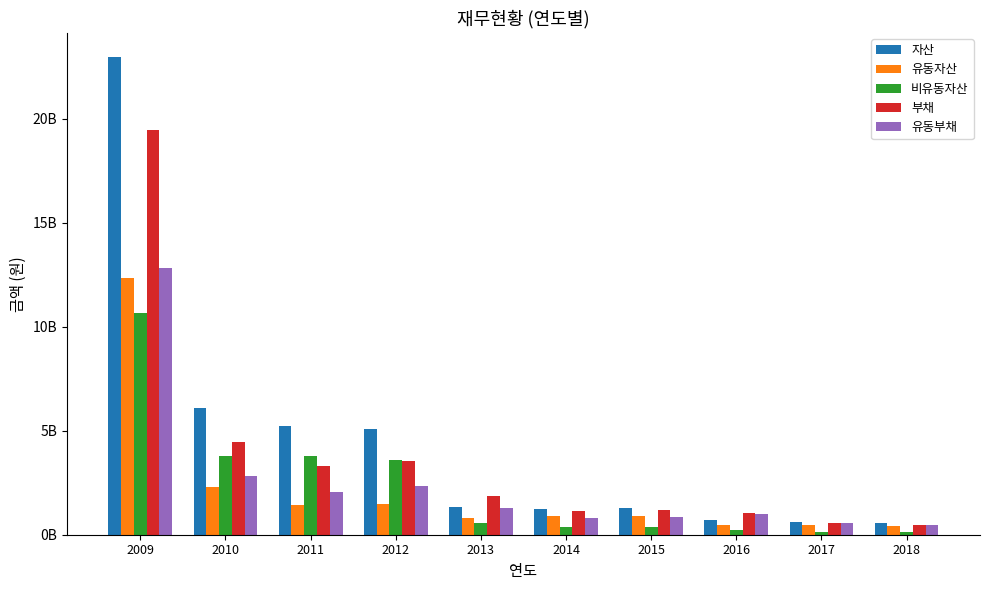

What are all the series names shown in the legend?

자산, 유동자산, 비유동자산, 부채, 유동부채